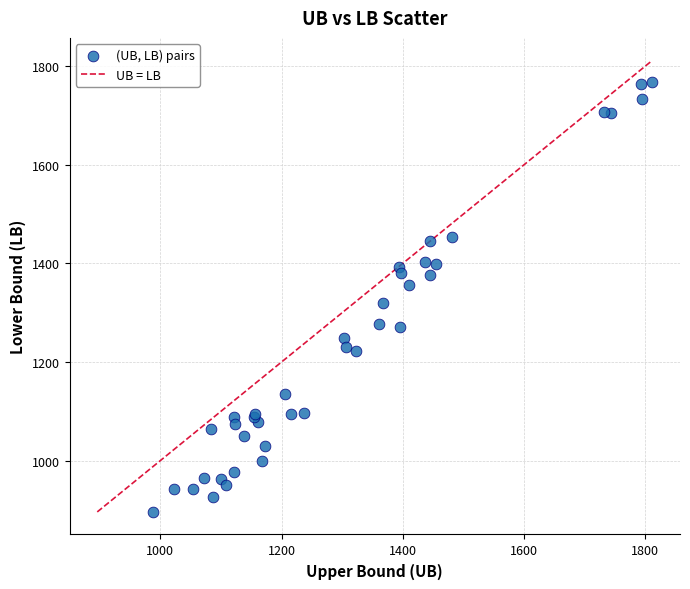

What Y value in the scatter plot is closest to 1332?

1320.7